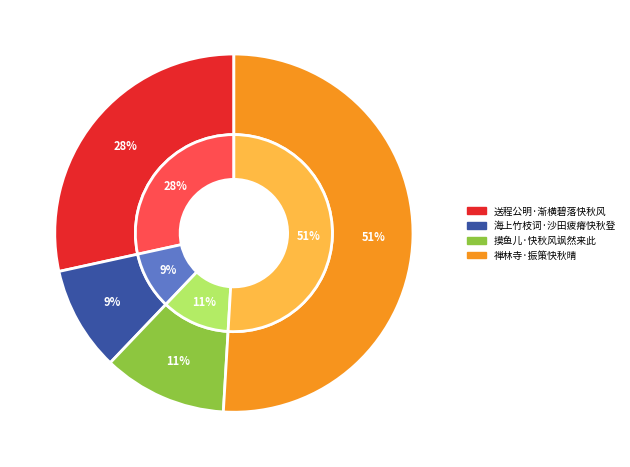

The 海上竹枝词·沙田疲瘠快秋登 slice represents 9% of the pie. True or false?

True